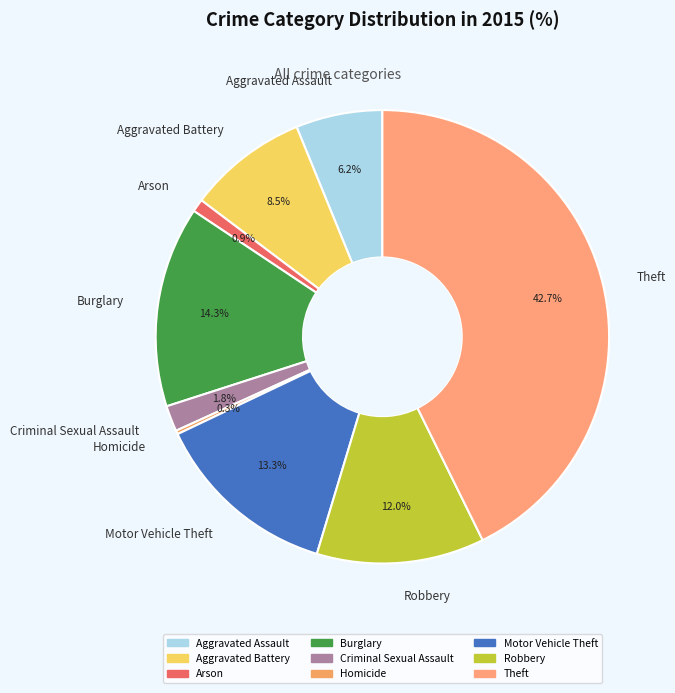

To the nearest percent, what percentage of the pie is Theft?

43%